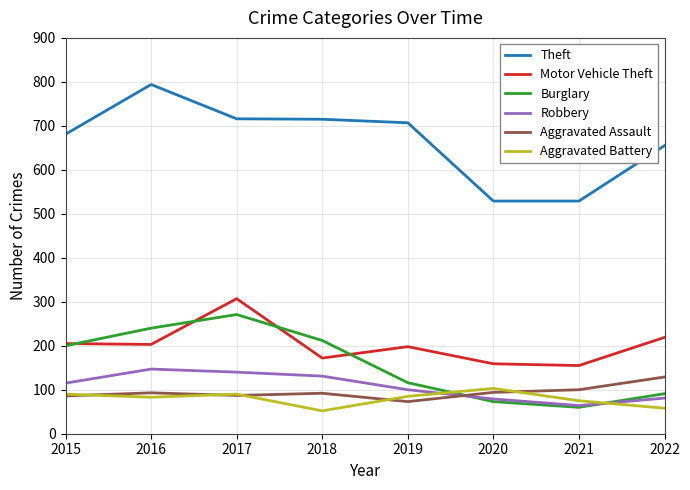

What is the lowest value of the Aggravated Battery series?

52